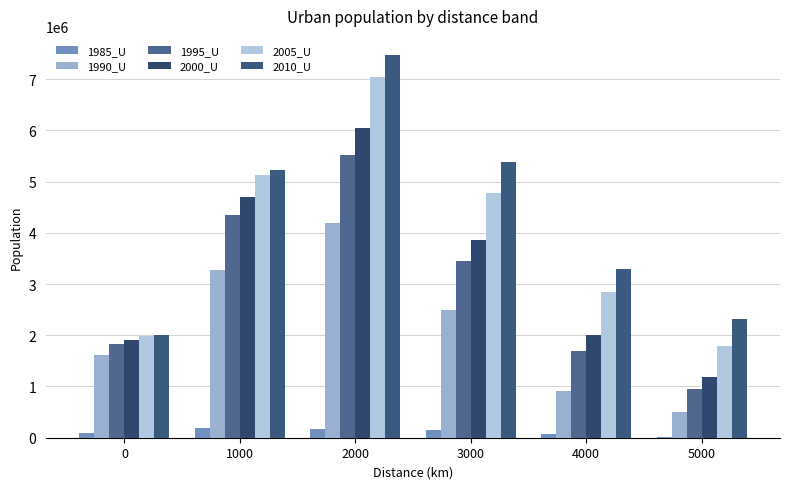

At which label does 2010_U first exceed 5223597?

2000